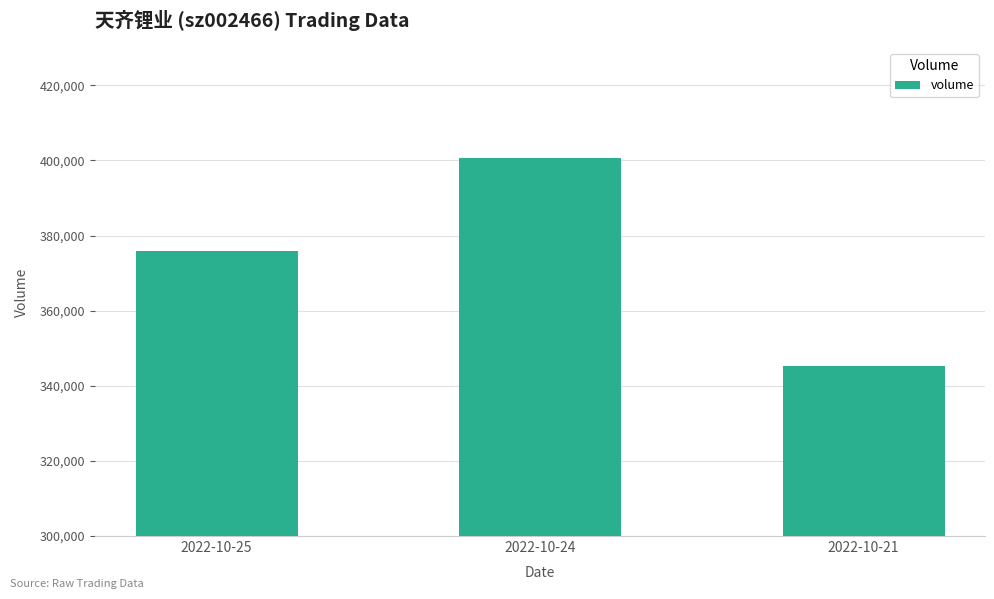

At which category does the chart reach its minimum across all series?

2022-10-21